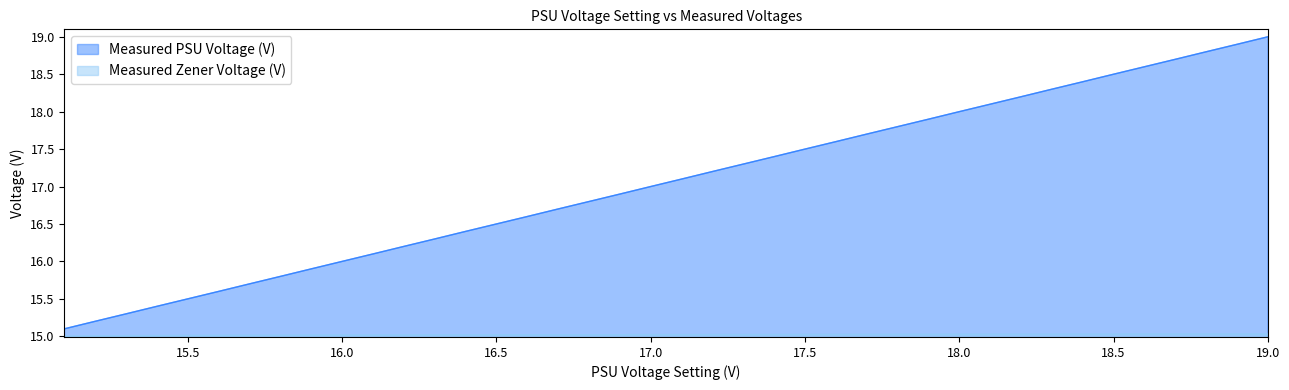

Reading right to left, what are all the values shown in this chart?

Measured PSU Voltage (V): 19.0	18.9	18.8	18.7	18.6	18.5	18.4	18.3	18.2	18.1	18.0	17.9	17.8	17.7	17.6	17.5	17.4	17.3	17.2	17.1	17.0	16.9	16.8	16.7	16.6	16.5	16.4	16.3	16.2	16.1	16.0	15.9	15.8	15.7	15.6	15.5	15.4	15.3	15.2	15.1
Measured Zener Voltage (V): 15.0	15.0	15.0	15.0	15.0	15.0	15.0	15.0	15.0	15.0	15.0	15.0	15.0	15.0	15.0	15.0	15.0	15.0	15.0	15.0	15.0	15.0	15.0	15.0	15.0	15.0	15.0	15.0	15.0	15.0	15.0	15.0	15.0	15.0	15.0	15.0	15.0	15.0	15.0	15.0